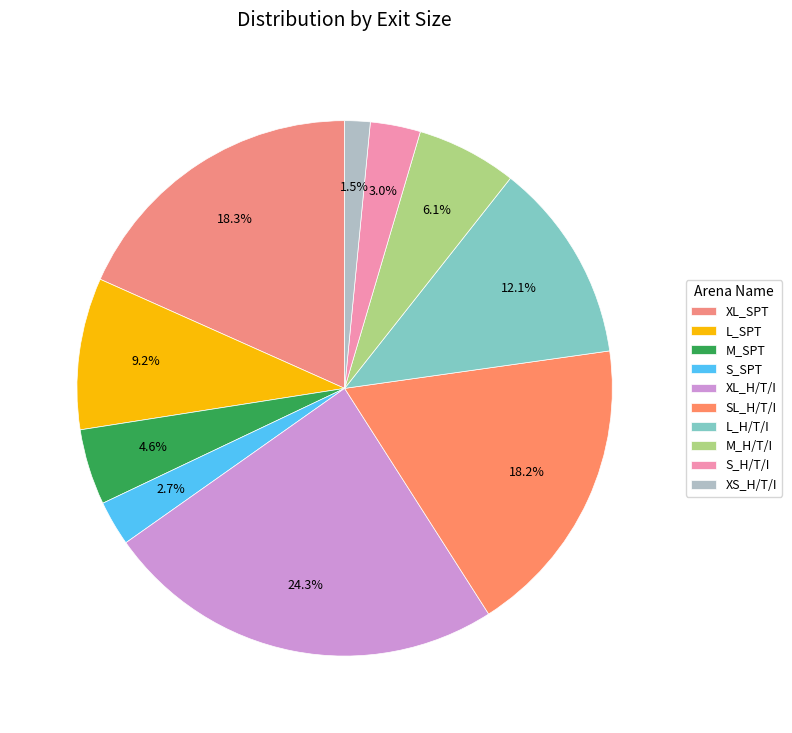

Count the number of slices in the pie.

10